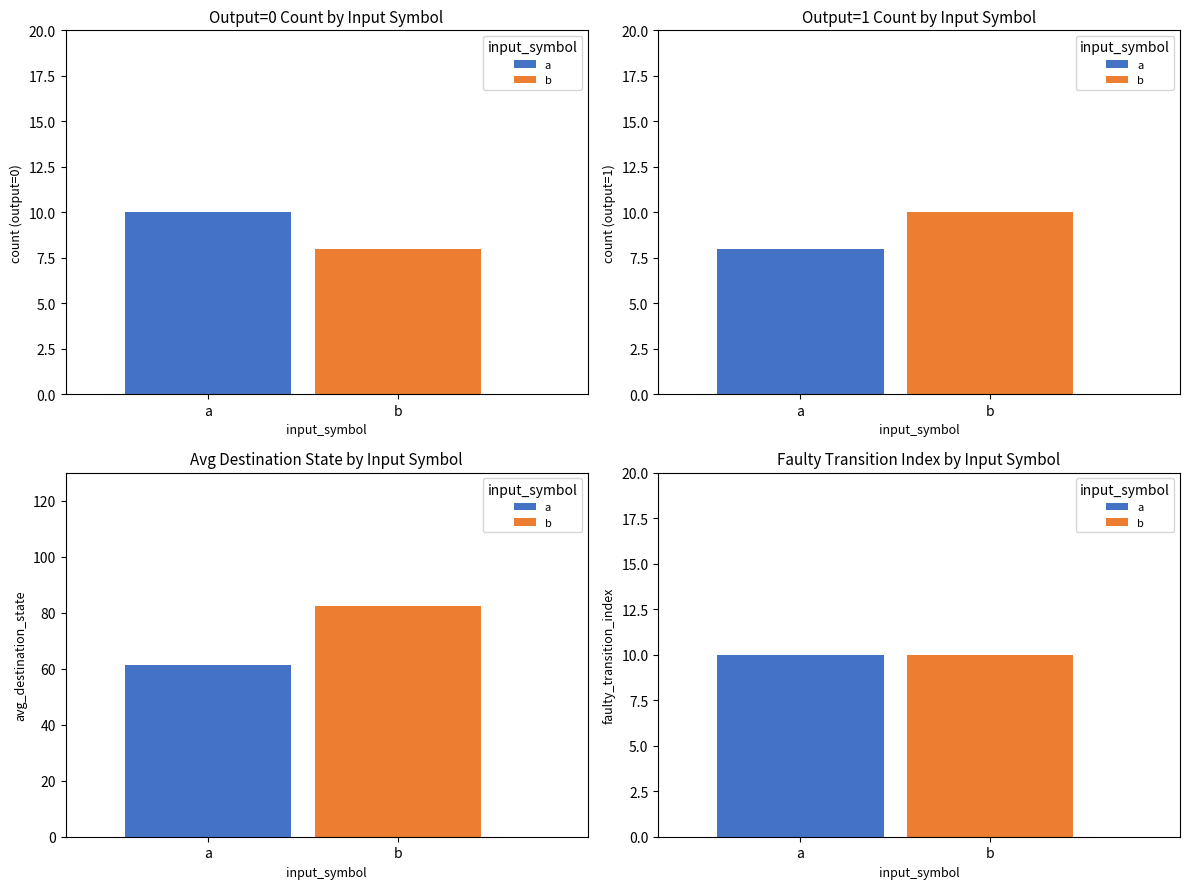

Where is output_0 nearest to the value 28?

a